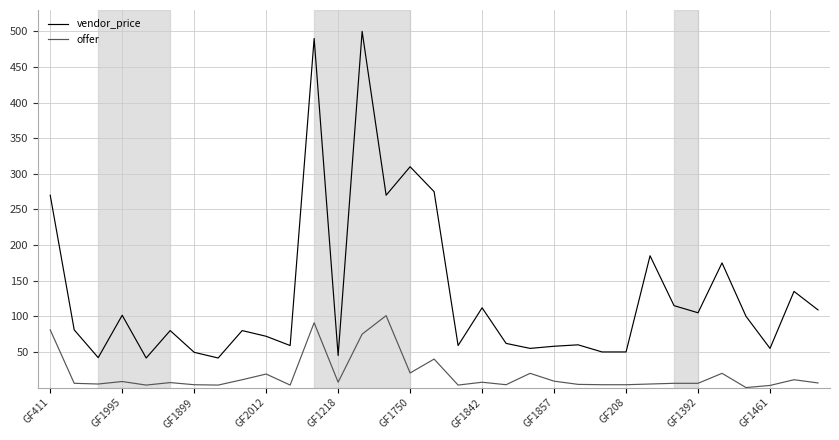

Which series has the largest range (max minus min)?

vendor_price